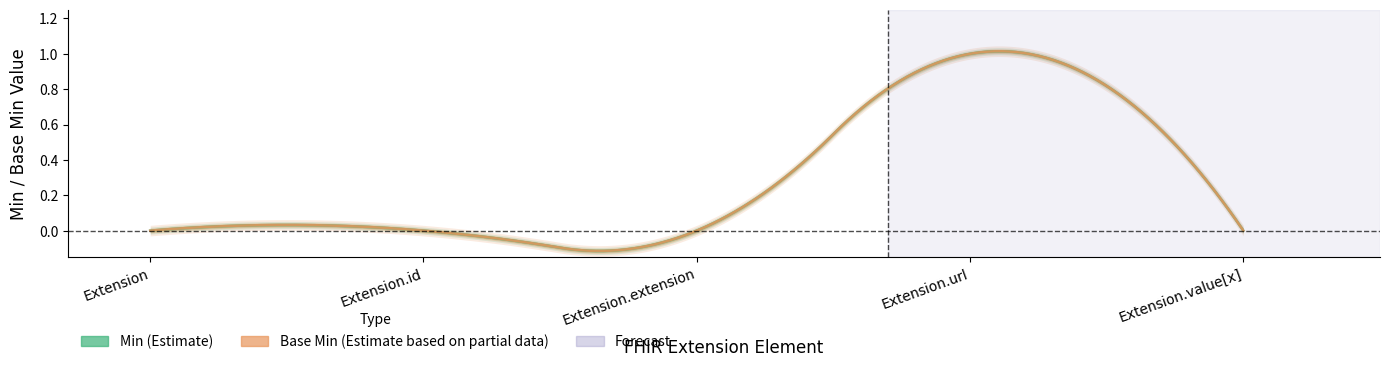

Reading right to left, transcribe all the data shown in this chart.

Min: Extension.value[x]=0	Extension.url=1	Extension.extension=0	Extension.id=0	Extension=0
Base Min: Extension.value[x]=0	Extension.url=1	Extension.extension=0	Extension.id=0	Extension=0